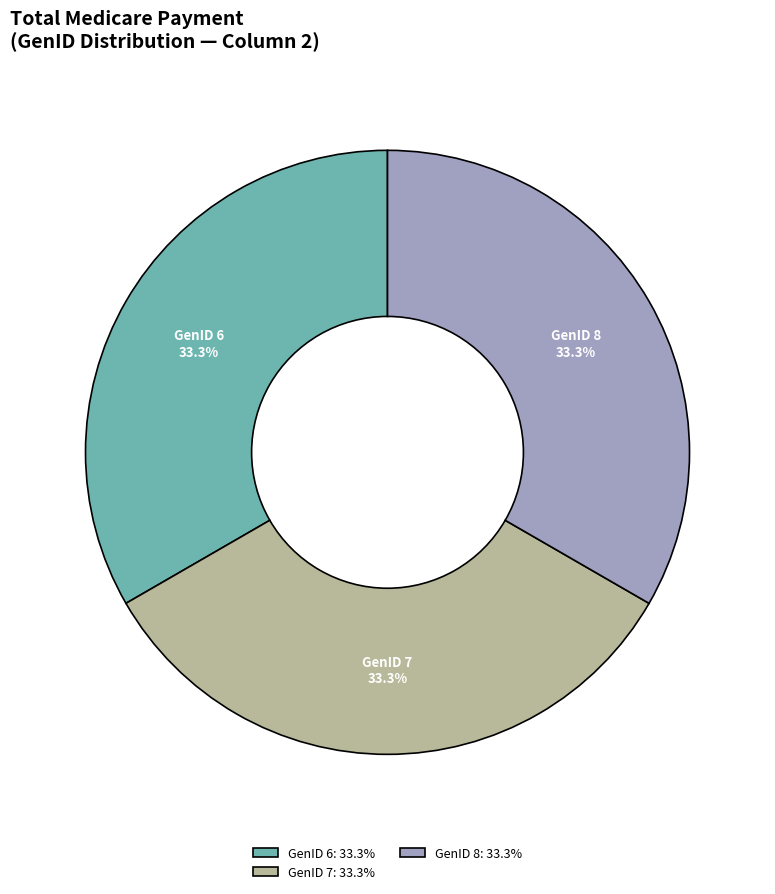

Does any single category account for the majority?

No